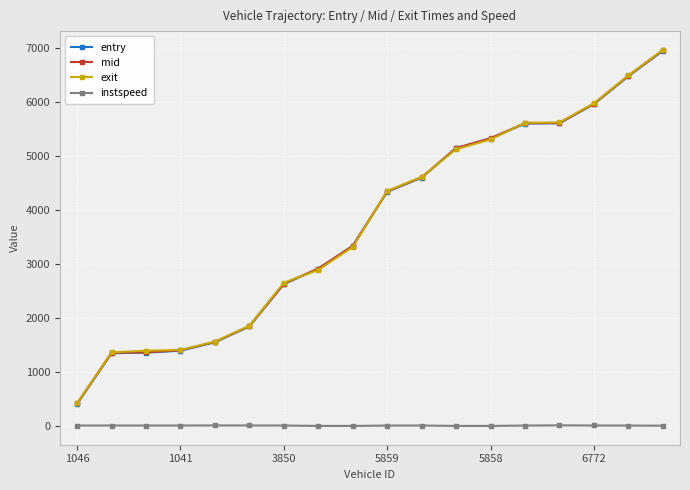

What is the value of the mid point at the 11th from the left?

4612.5